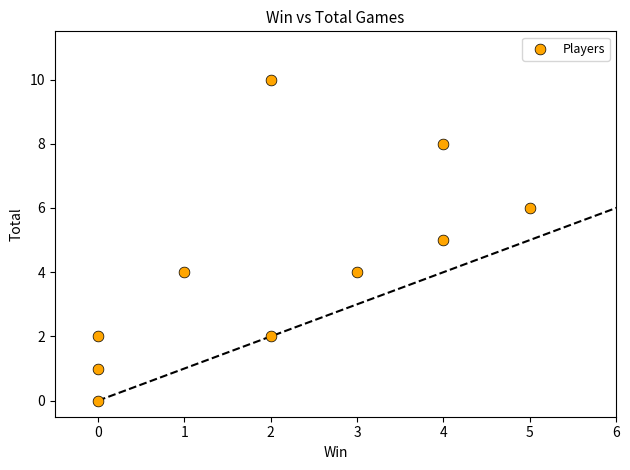

What is the range of X values (max minus min)?

5